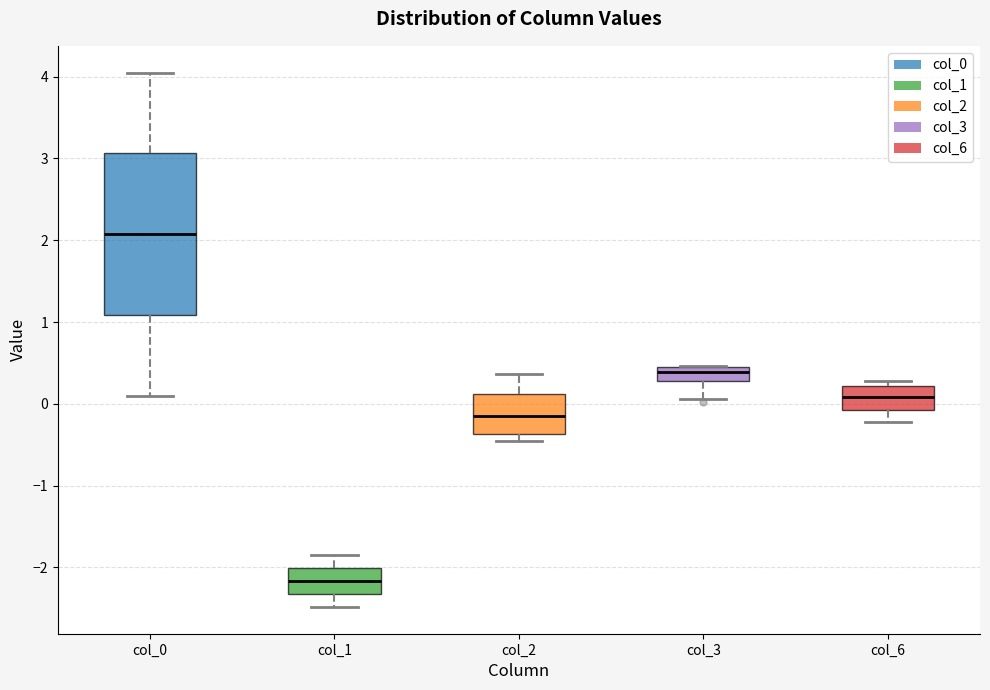

Reading left to right, read every box against the y-axis: the position of its median line, the range the box covers, and the ends of its whiskers. The values are not printed on the chart, so give them approximately, as read against the axis.

col_0: median 2.1, box 1.1 to 3.1, whiskers 0.1 to 4.1
col_1: median -2.2, box -2.3 to -2.0, whiskers -2.5 to -1.9
col_2: median -0.1, box -0.4 to 0.1, whiskers -0.5 to 0.4
col_3: median 0.4 (inside the box), box 0.3 to 0.4, whiskers 0.1 to 0.5
col_6: median 0.1, box -0.1 to 0.2, whiskers -0.2 to 0.3